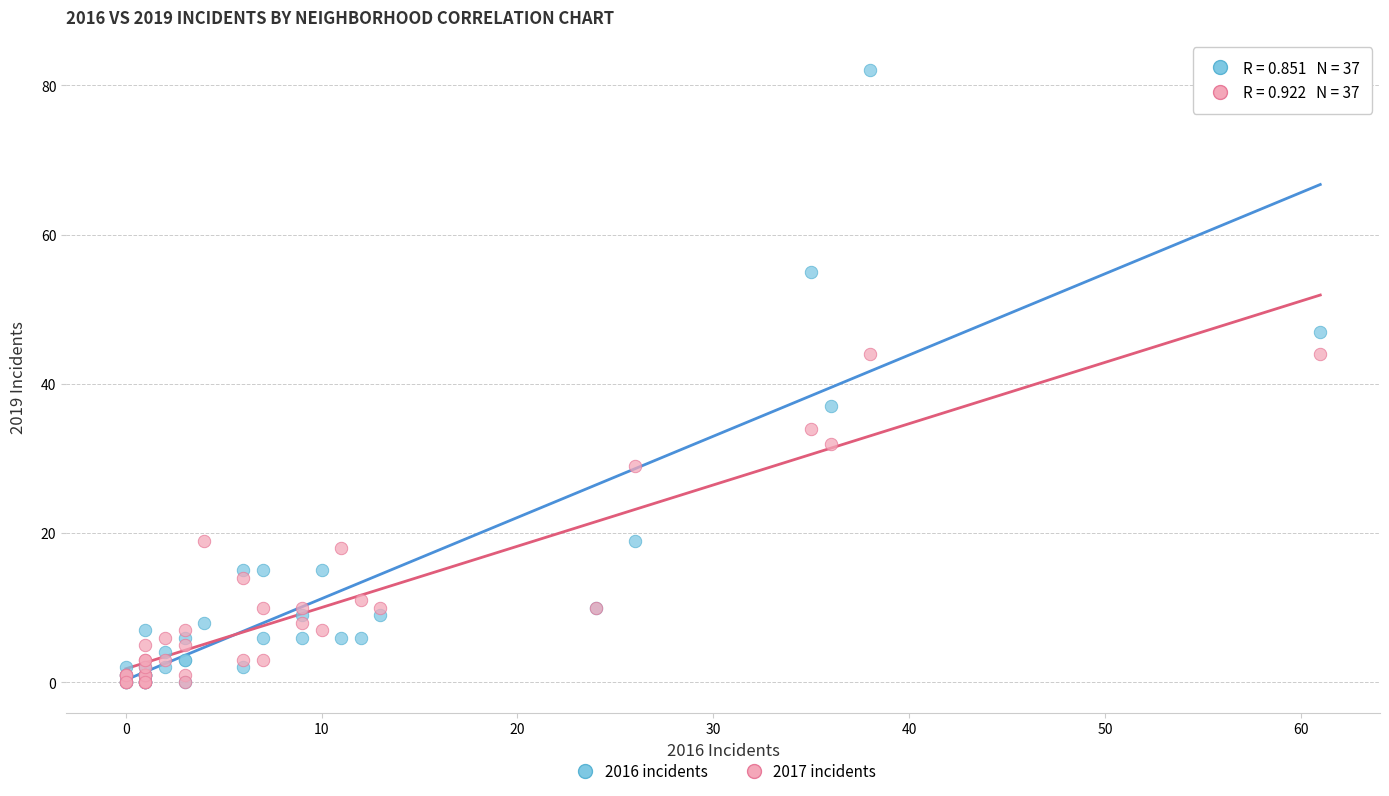

Which series has the largest Y range (max minus min)?

2016 incidents